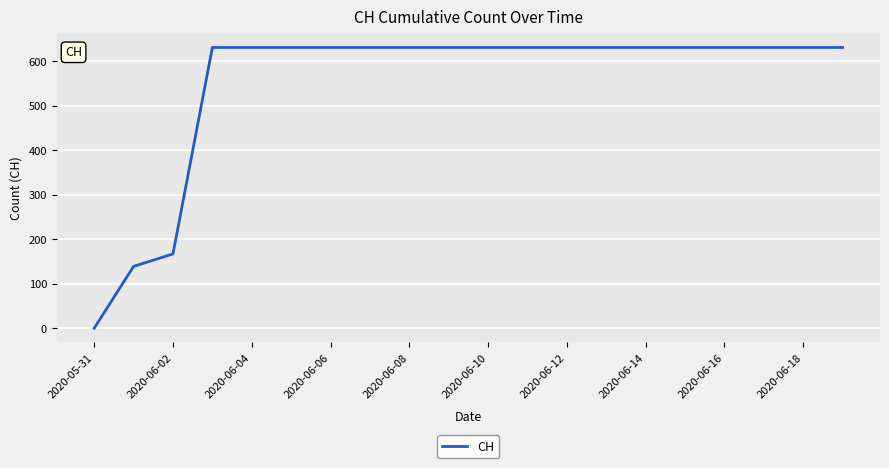

What is the difference between the maximum and second lowest values?

492